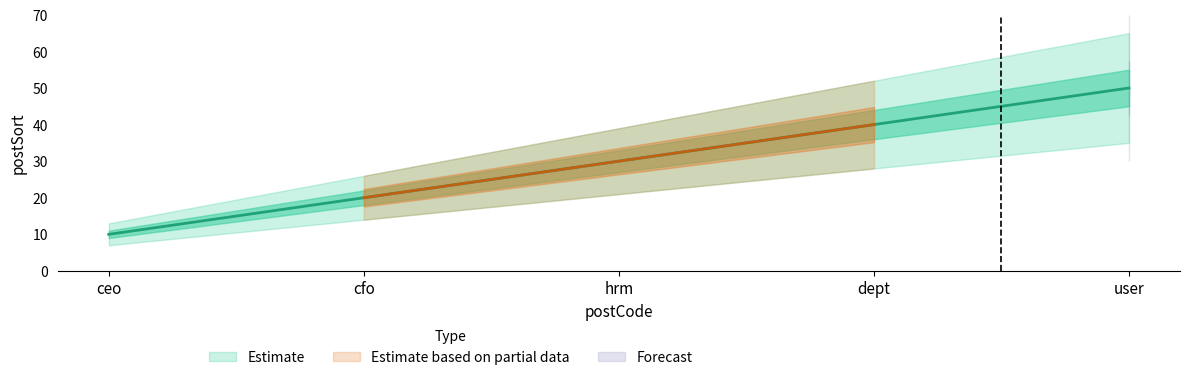

What is the difference between the maximum and minimum values?

40